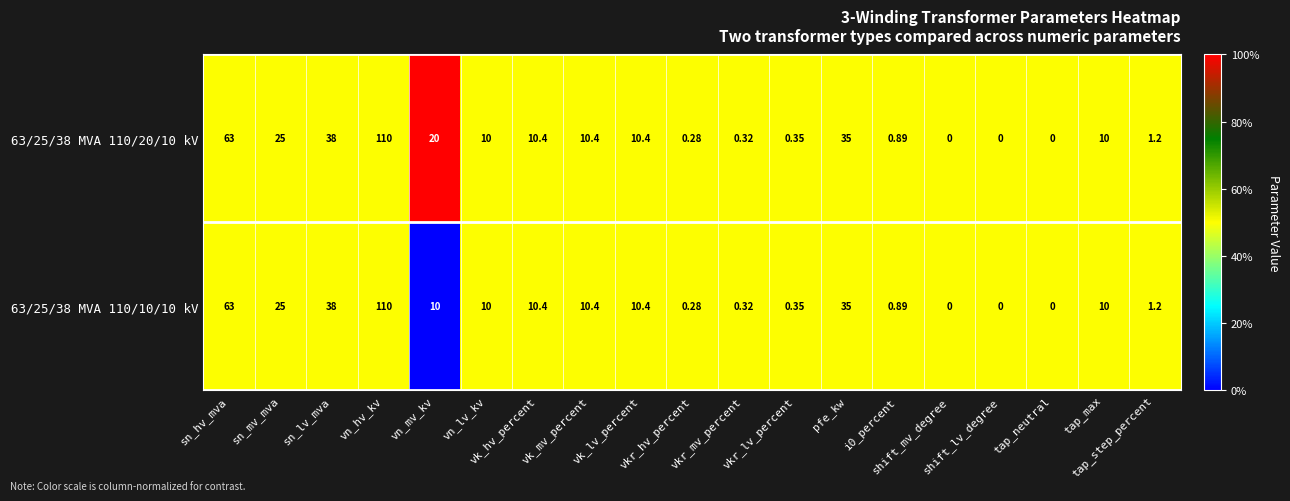

Count the number of data series in this chart.

2